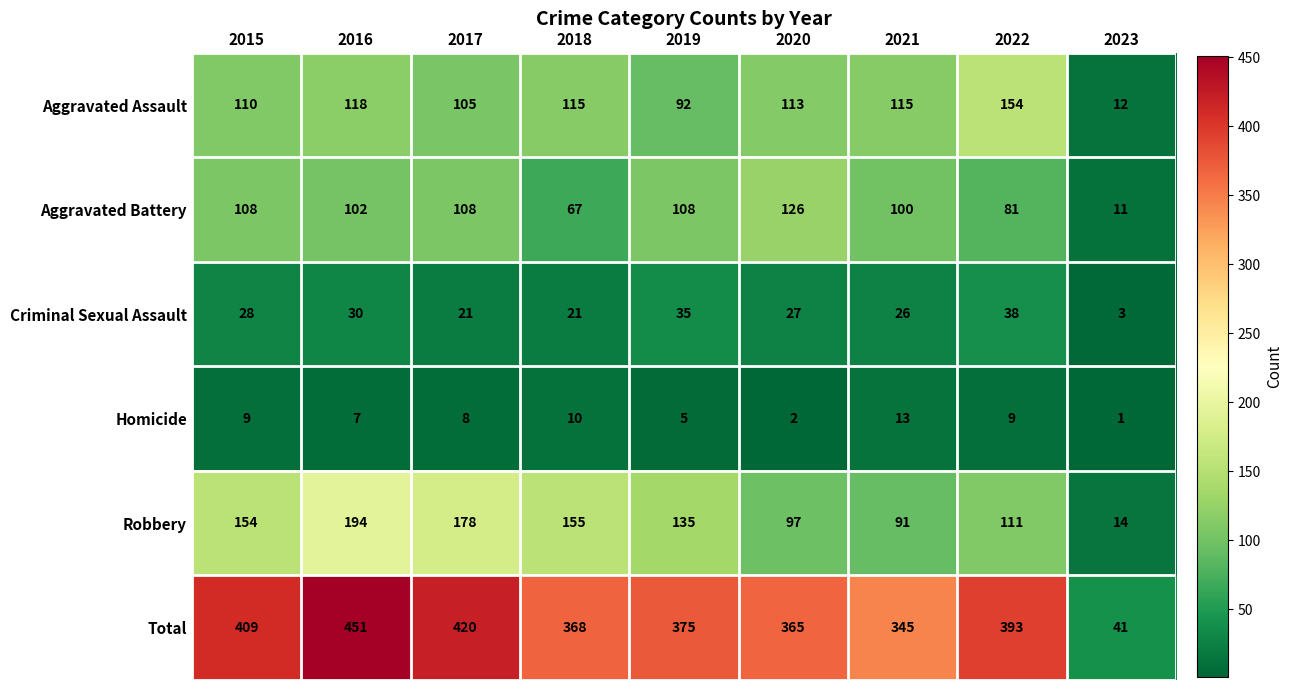

Is it true that Robbery equals 135 at 2019?

True